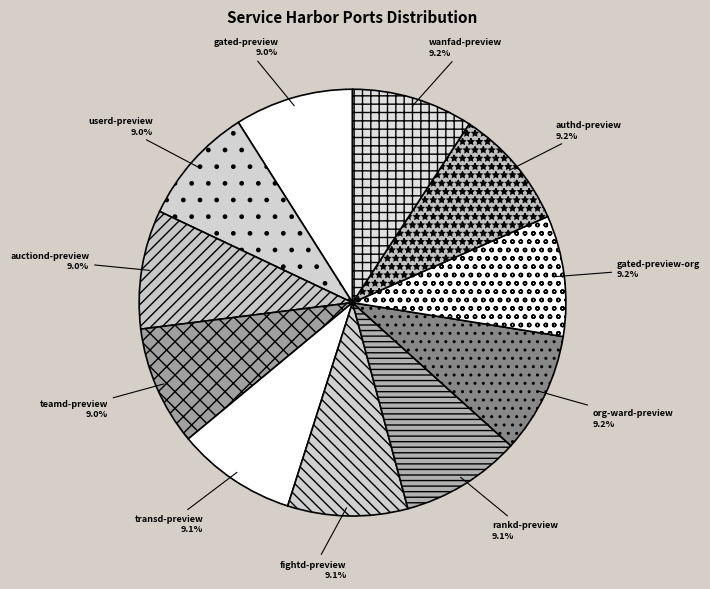

To the nearest percent, what portion does rankd-preview represent?

9%